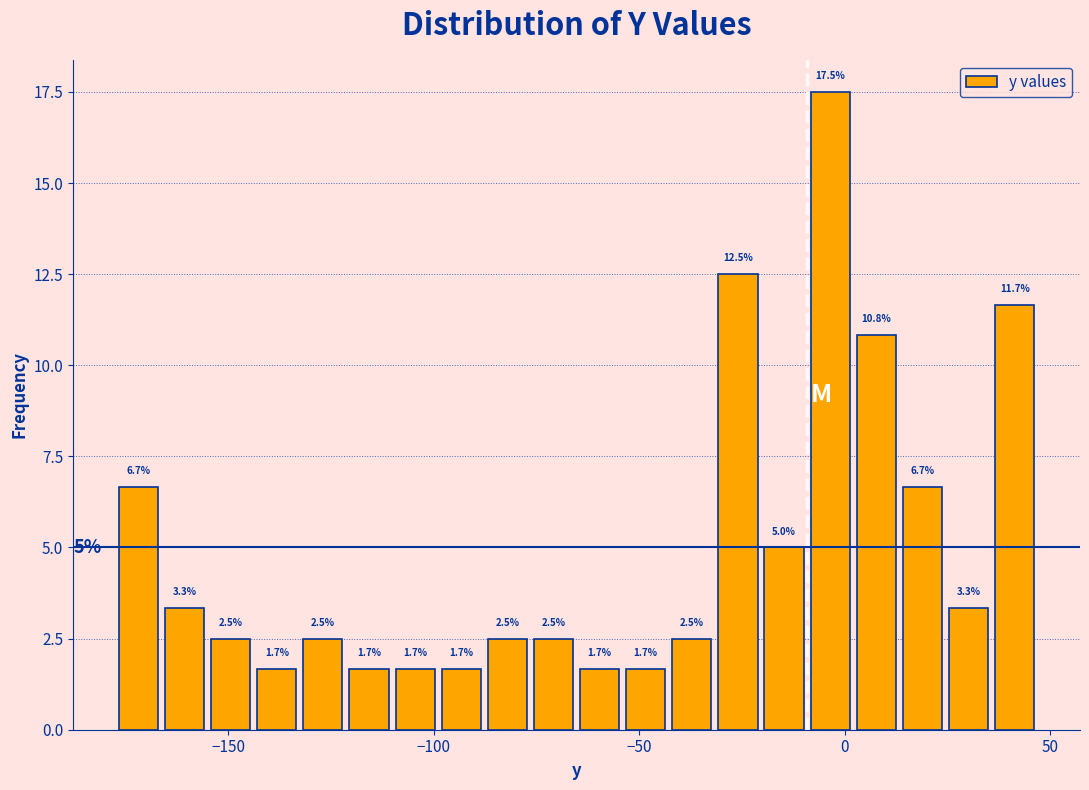

Read against the x-axis, roughly where is the centre of the tallest bar?

-5